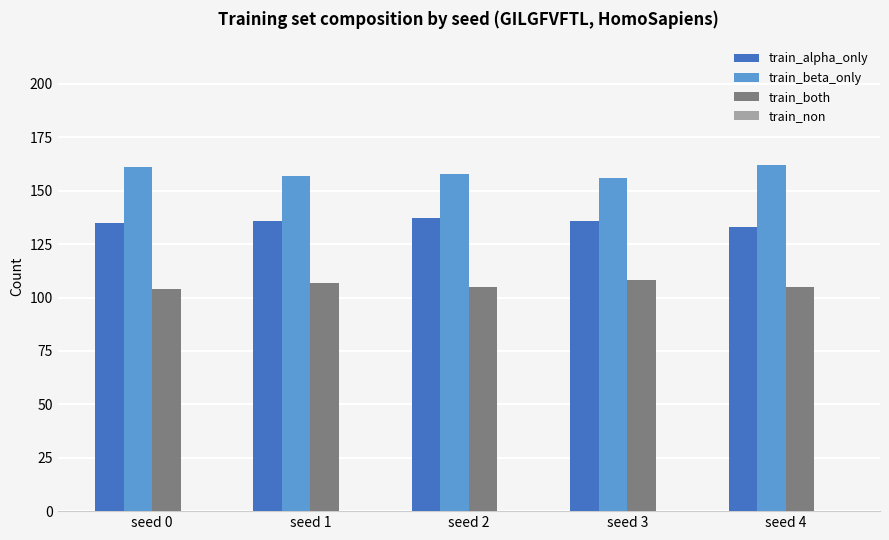

The train_alpha_only series shows 50 at seed 0. True or false?

False